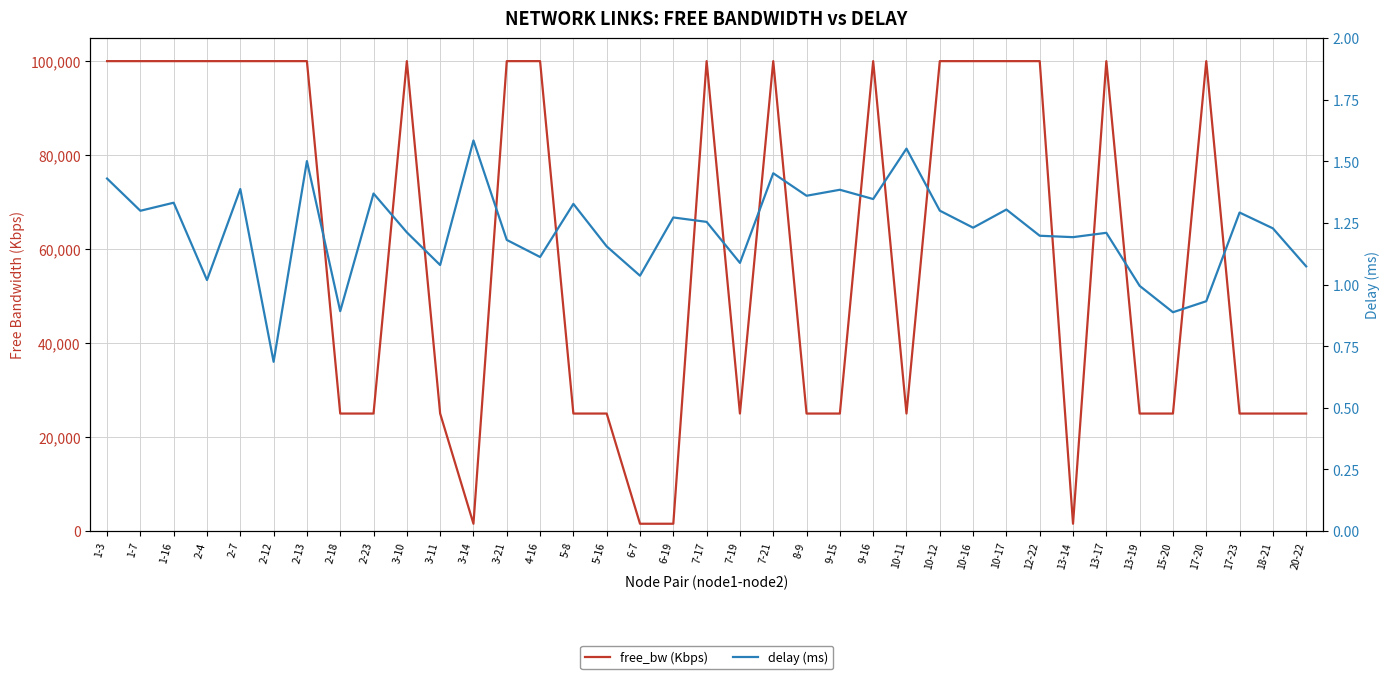

At which label does delay (ms) reach its minimum?

2-12